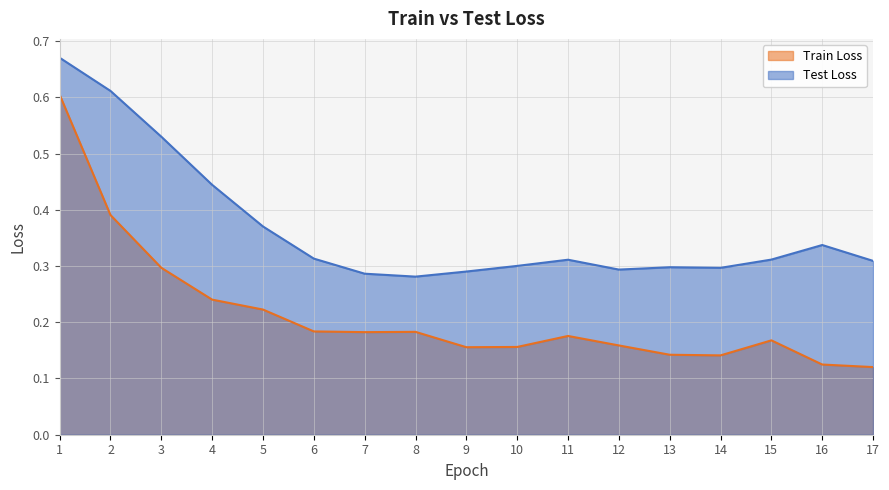

What is the sum of all Train Loss values?

3.6